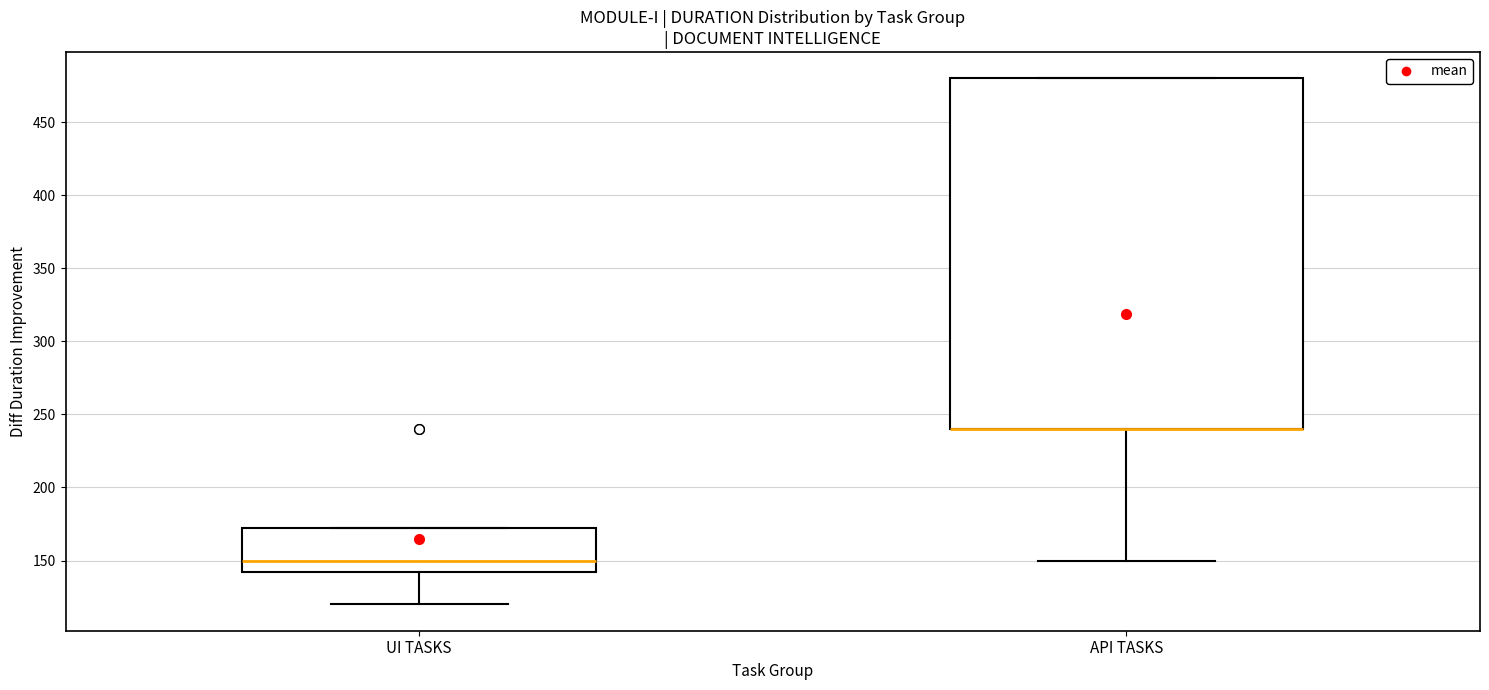

Which box is the tallest, from its lower edge to its upper edge?

API TASKS